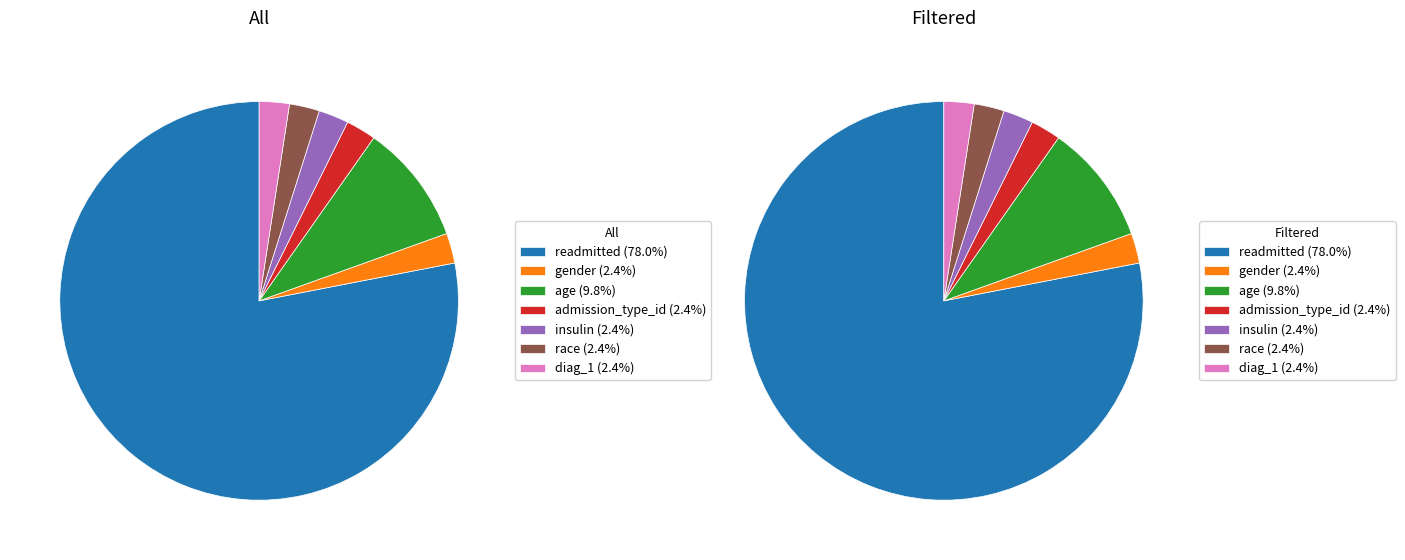

Rank the series at readmitted from highest to lowest value.

All, Filtered